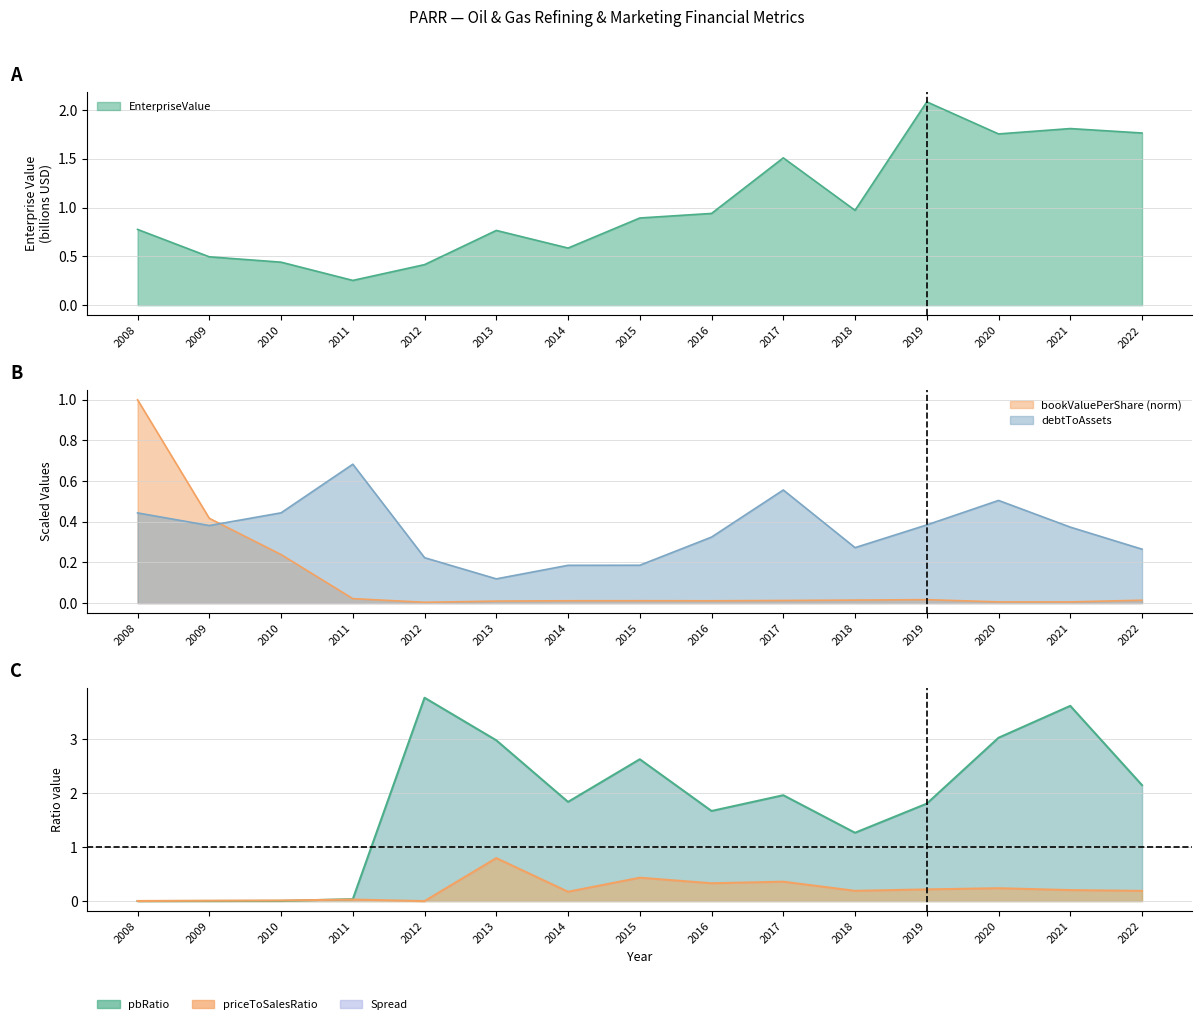

Between which two adjacent categories do bookValuePerShare and debtToAssets first intersect?

2009 and 2010